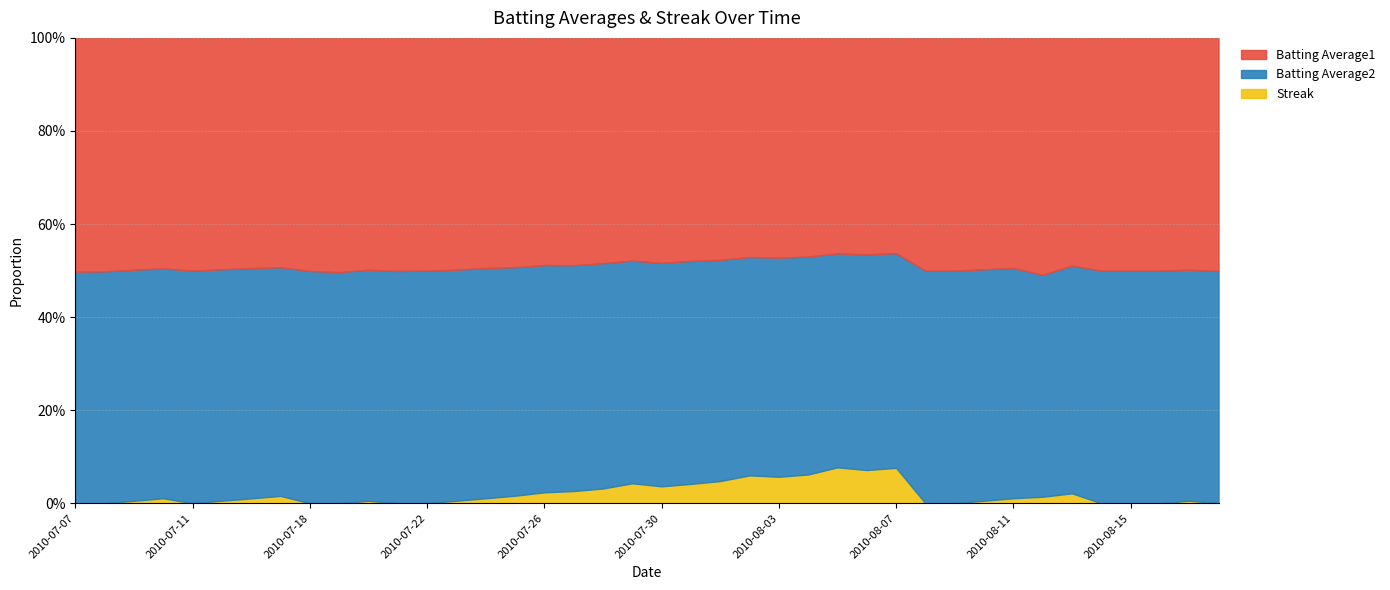

What are all the series names shown in the legend?

Batting Average1, Batting Average2, Streak